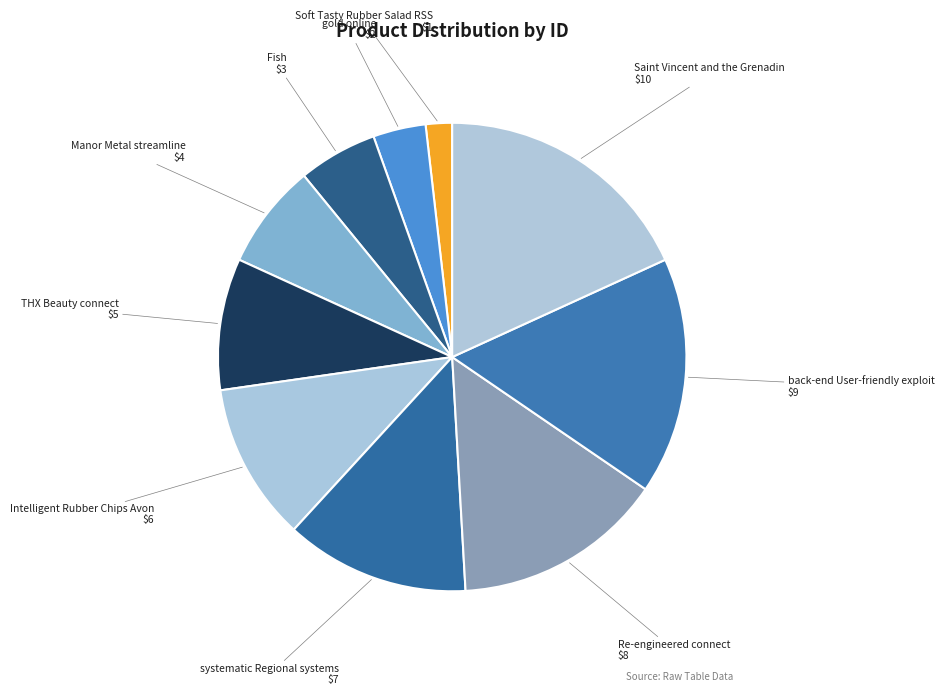

What is the smallest slice in the pie chart?

Soft Tasty Rubber Salad RSS